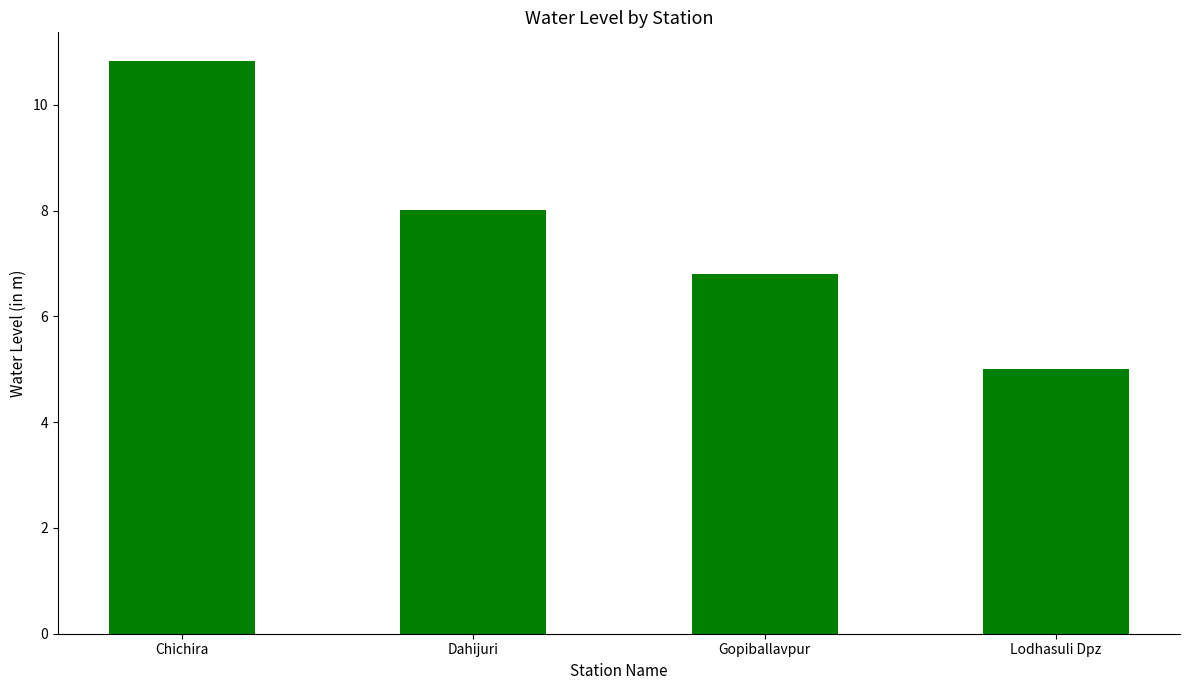

What is the average value?

7.7